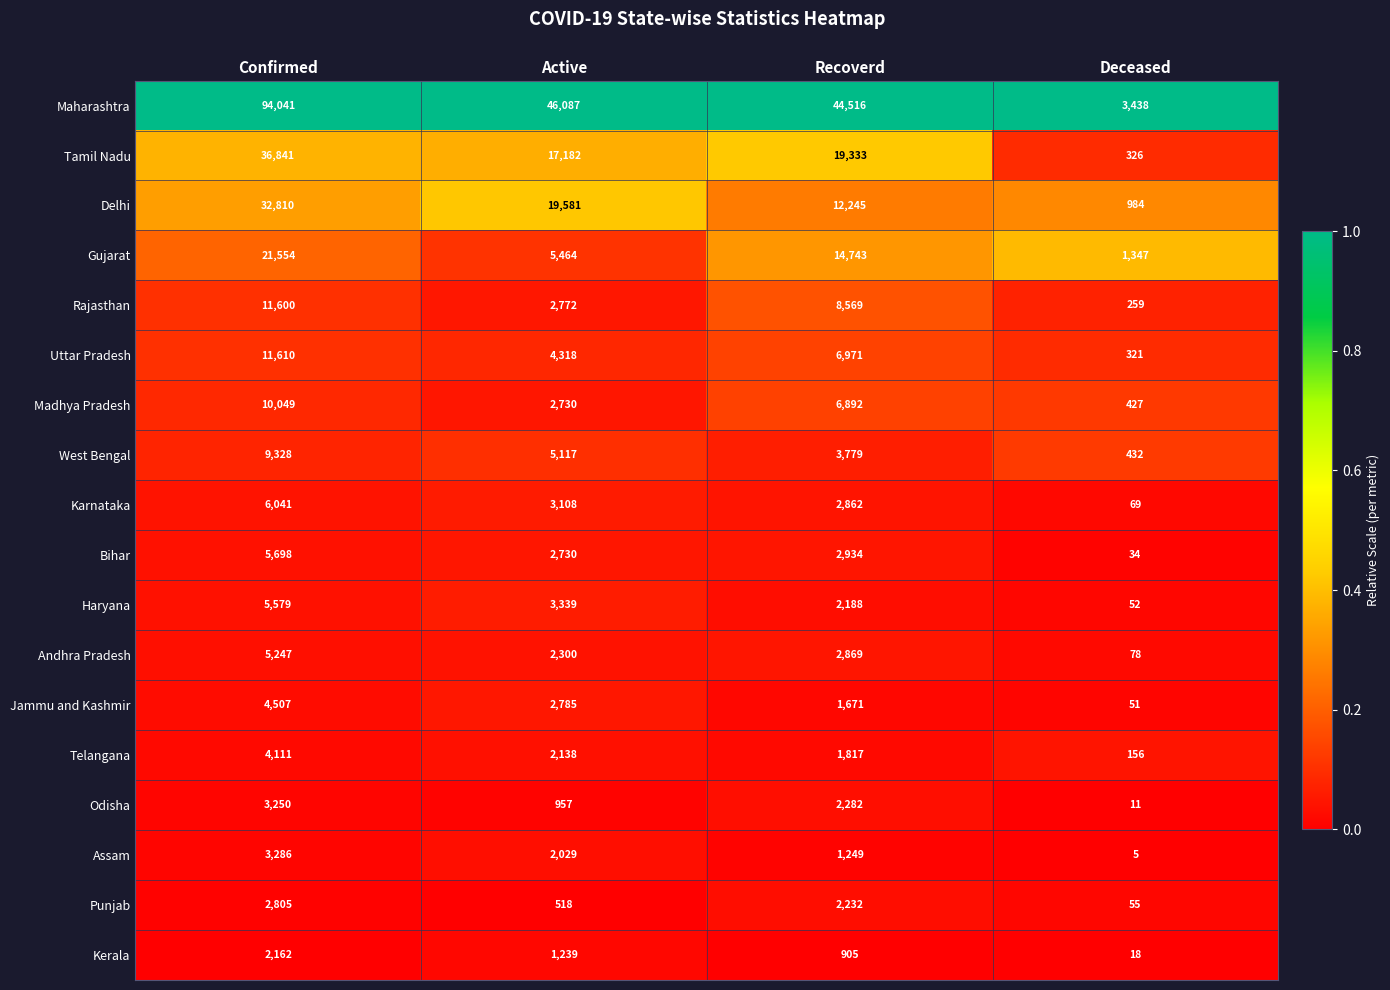

Which category has the highest value across all series?

Confirmed